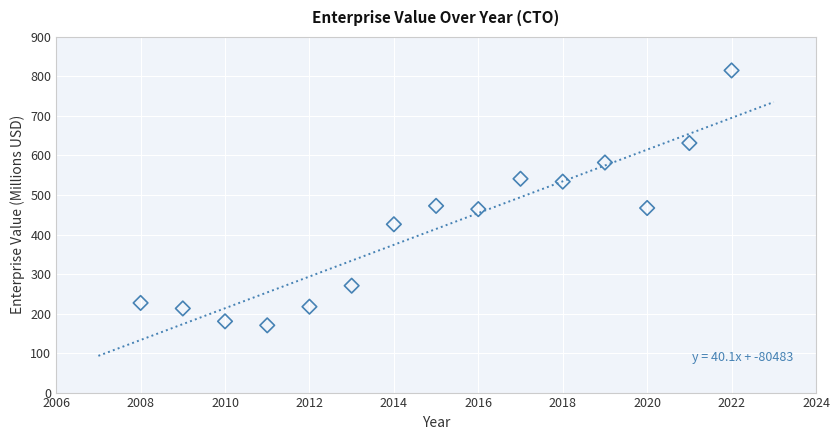

What is the range of X values (max minus min)?

14.0